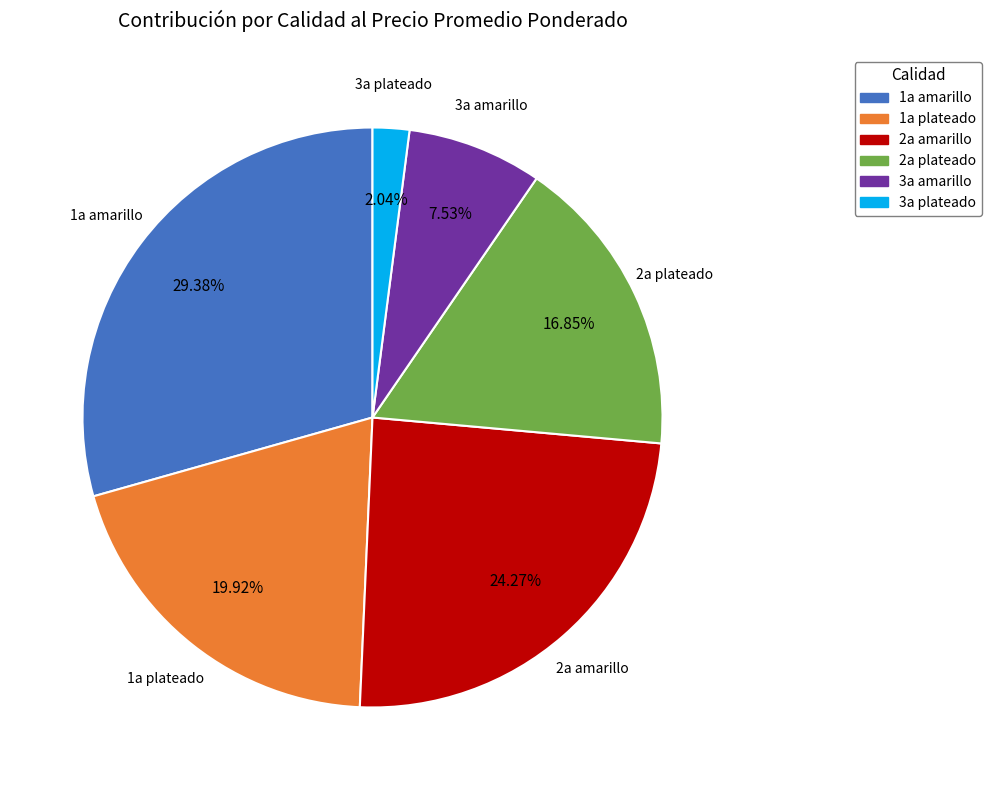

Is there a majority slice in this chart?

No